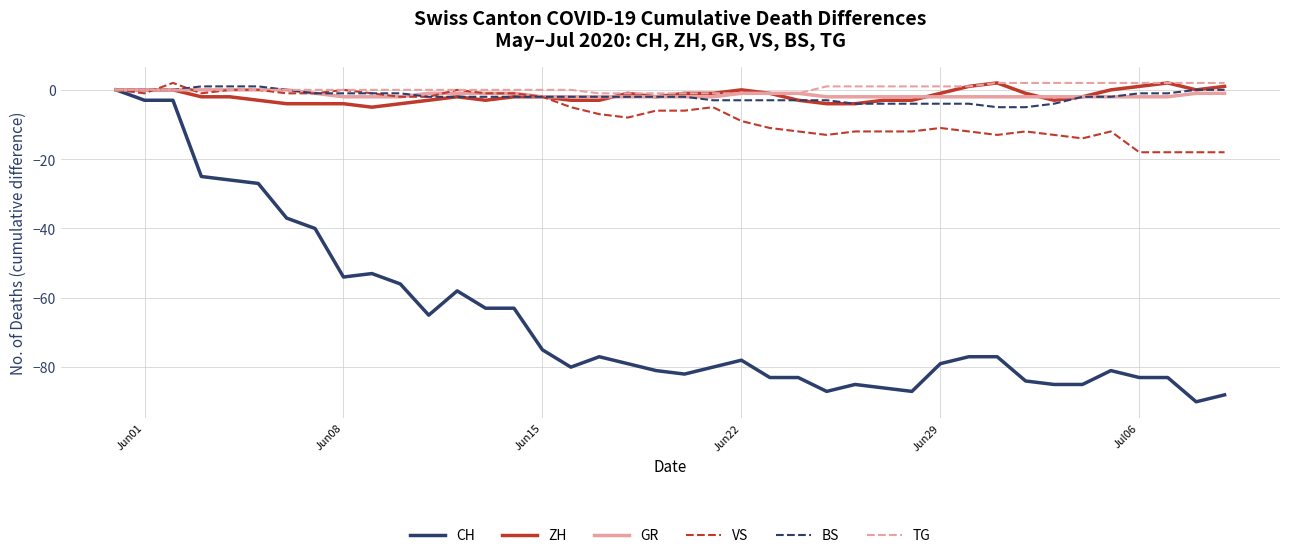

Reading left to right, transcribe all the data shown in this chart.

CH: 0	-3	-3	-25	-26	-27	-37	-40	-54	-53	-56	-65	-58	-63	-63	-75	-80	-77	-79	-81	-82	-80	-78	-83	-83	-87	-85	-86	-87	-79	-77	-77	-84	-85	-85	-81	-83	-83	-90	-88
ZH: 0	0	0	-2	-2	-3	-4	-4	-4	-5	-4	-3	-2	-3	-2	-2	-3	-3	-1	-2	-1	-1	0	-1	-3	-4	-4	-3	-3	-1	1	2	-1	-3	-2	0	1	2	0	1
GR: 0	0	0	0	0	0	0	-1	-2	-2	-2	-1	-1	-1	-1	-2	-2	-2	-2	-2	-2	-2	-1	-1	-1	-2	-2	-2	-2	-2	-2	-2	-2	-2	-2	-2	-2	-2	-1	-1
VS: 0	-1	2	-1	0	0	-1	-1	0	-1	-2	-2	0	-1	-1	-2	-5	-7	-8	-6	-6	-5	-9	-11	-12	-13	-12	-12	-12	-11	-12	-13	-12	-13	-14	-12	-18	-18	-18	-18
BS: 0	0	0	1	1	1	0	-1	-1	-1	-1	-2	-2	-2	-2	-2	-2	-2	-2	-2	-2	-3	-3	-3	-3	-3	-4	-4	-4	-4	-4	-5	-5	-4	-2	-2	-1	-1	0	0
TG: 0	0	0	0	0	0	0	0	0	0	0	0	0	0	0	0	0	-1	-1	-1	-1	-1	-1	-1	-1	1	1	1	1	1	1	2	2	2	2	2	2	2	2	2